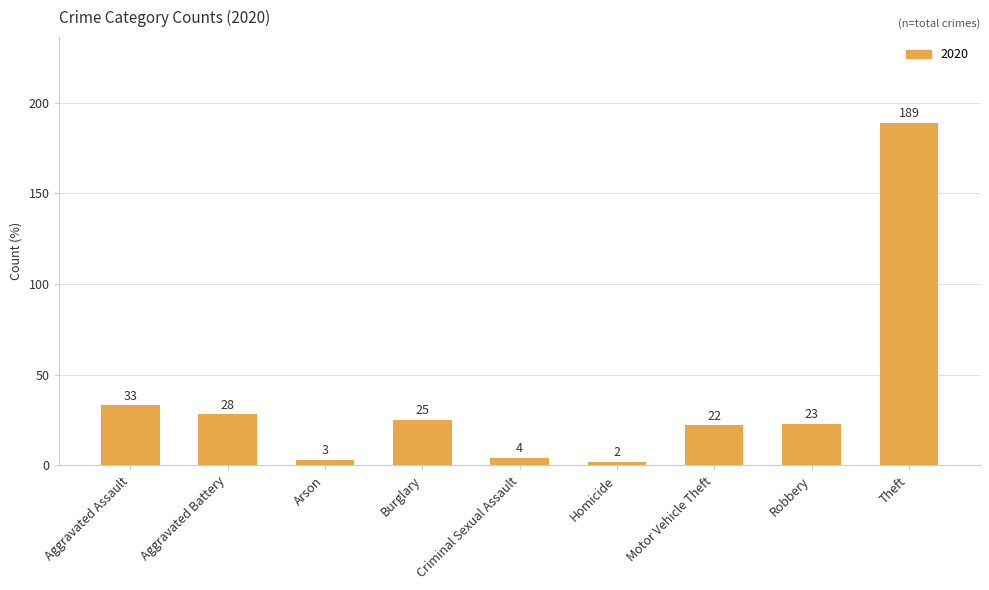

Where is the data nearest to the value 95?

Aggravated Assault